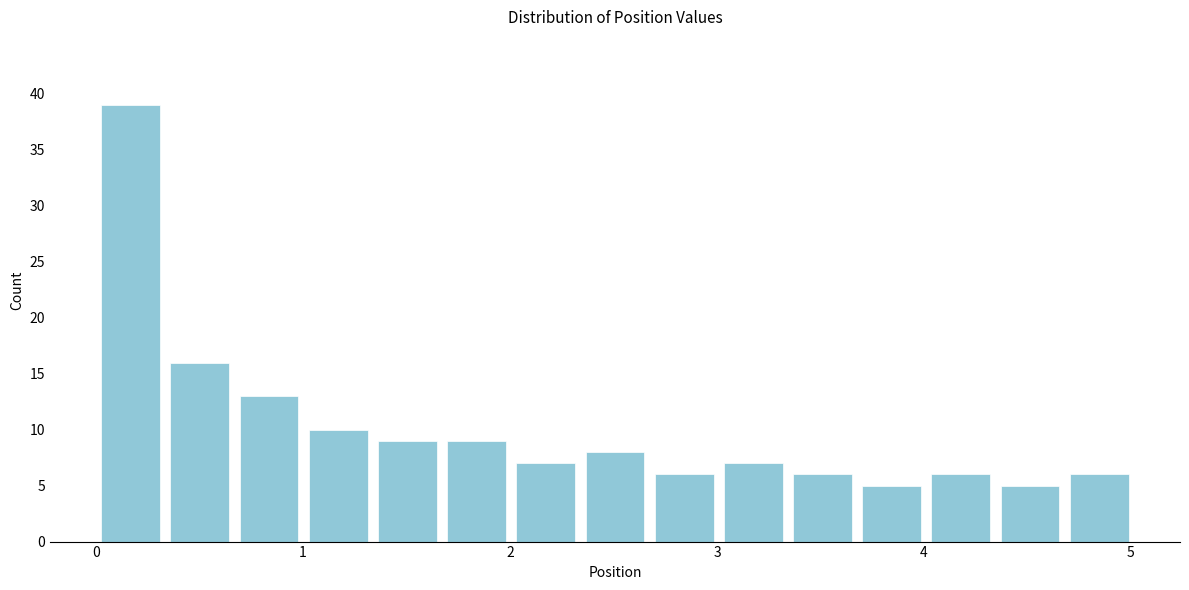

Read against the x-axis, roughly where is the centre of the tallest bar?

0.2